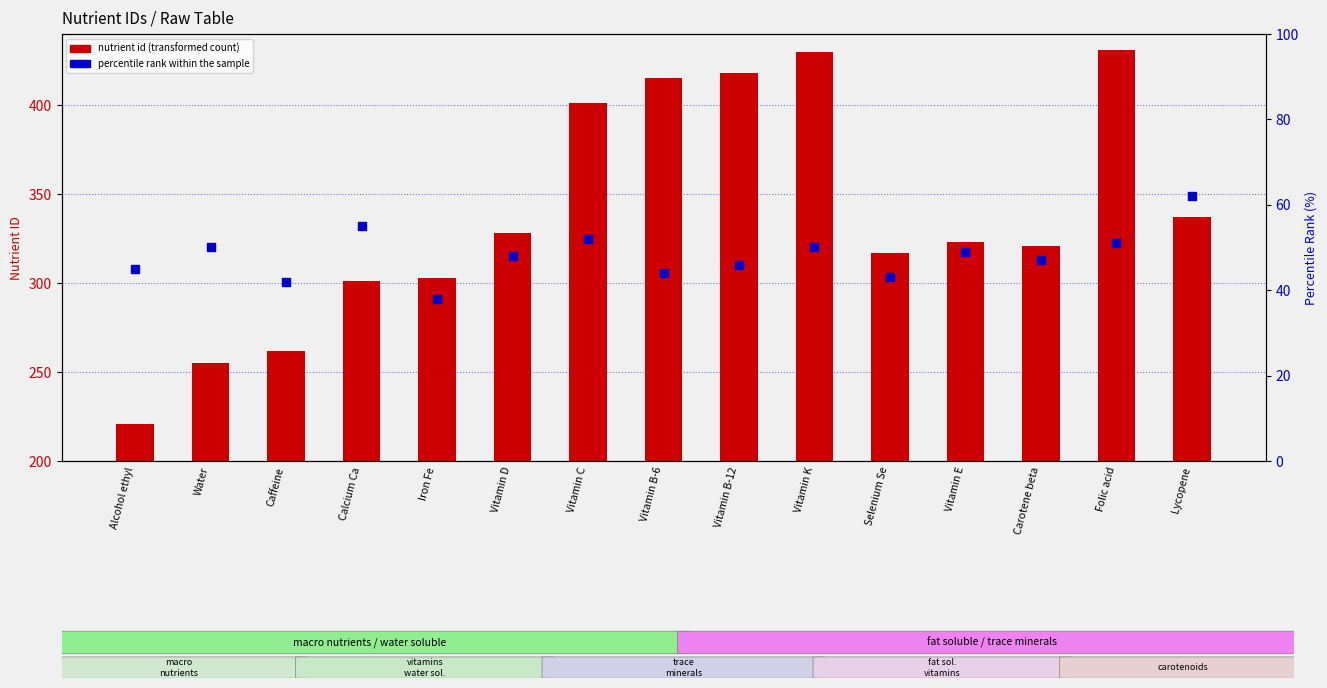

At which category is the sum across all series the highest?

Folic acid